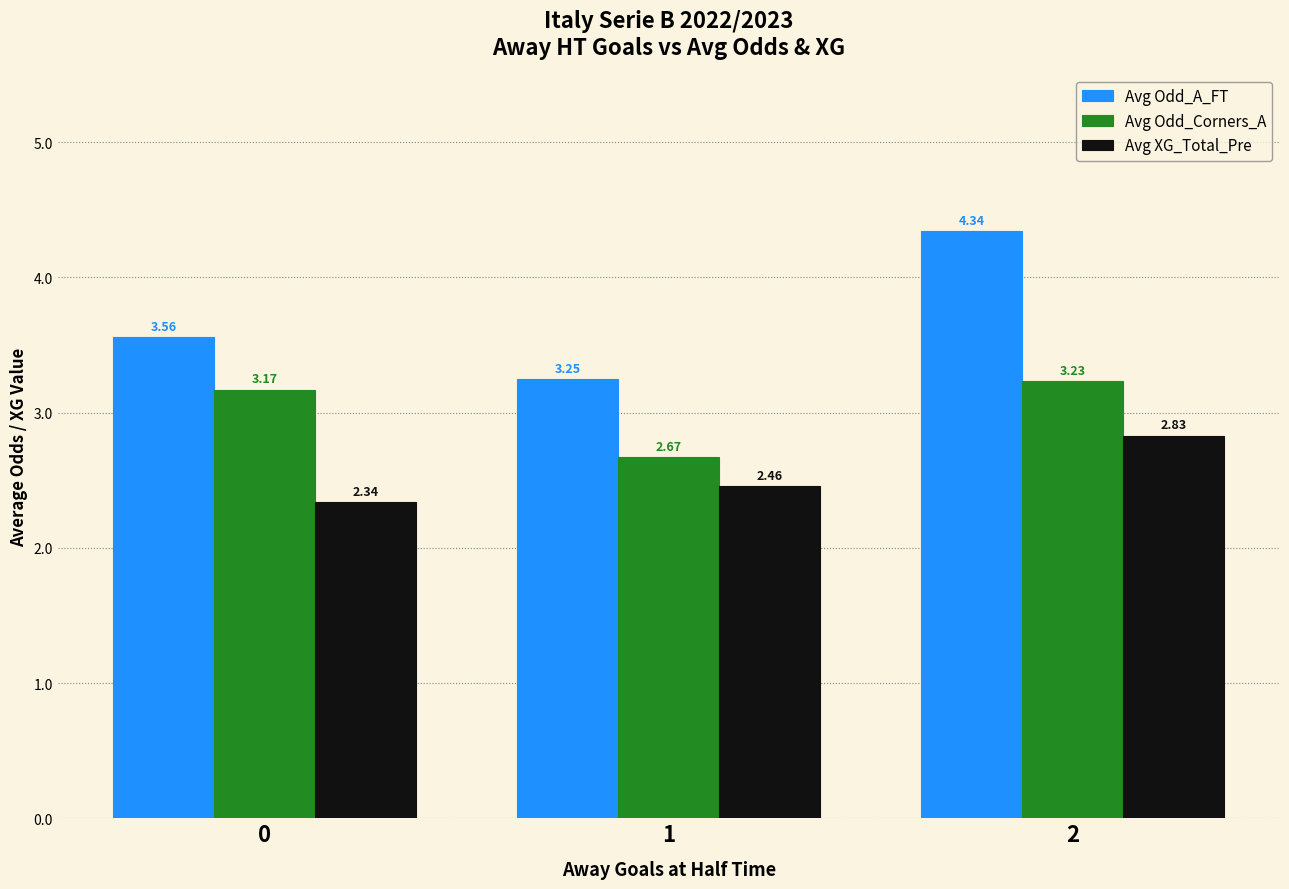

What is the total value across all series at 1?

8.4